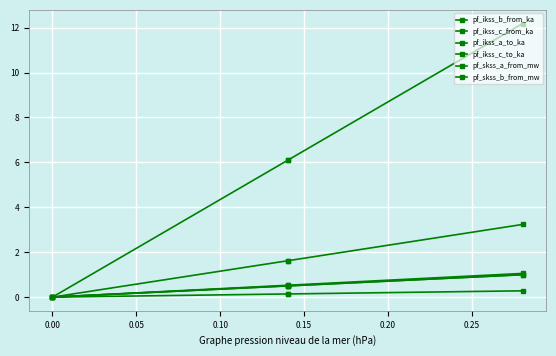

How many values in pf_ikss_c_to_ka are above zero?

3